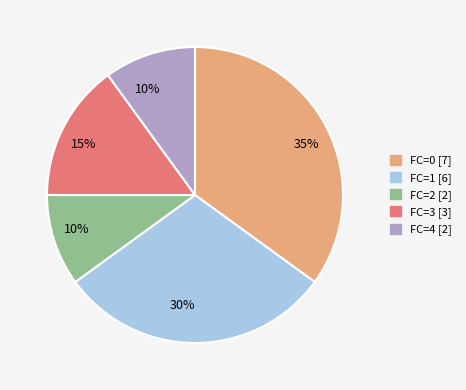

The FC=2 [2] slice represents 10% of the pie. True or false?

True